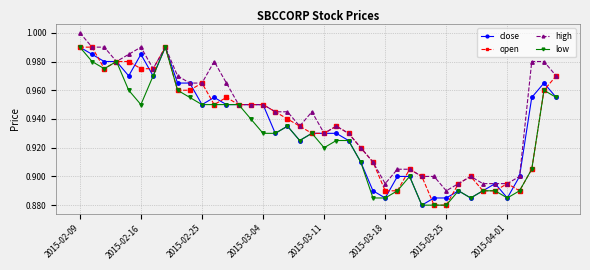

What is the difference between the maximum and minimum values in the high series?

0.1